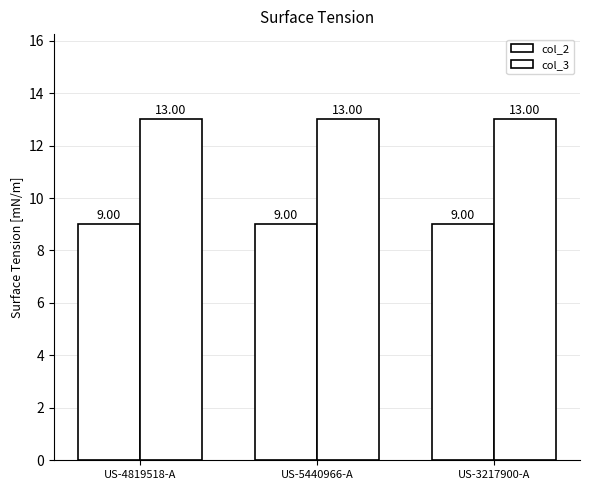

How many bars are there in each group?

2